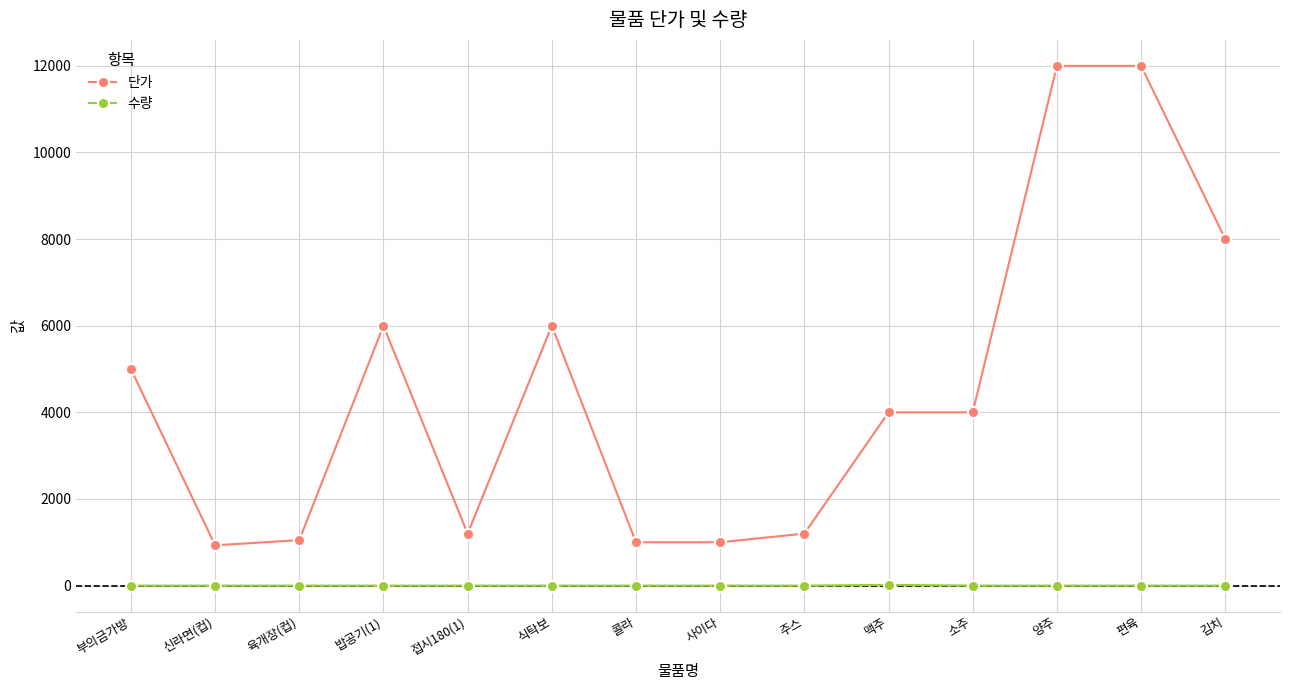

Does the chart display data point markers on the line(s)?

Yes